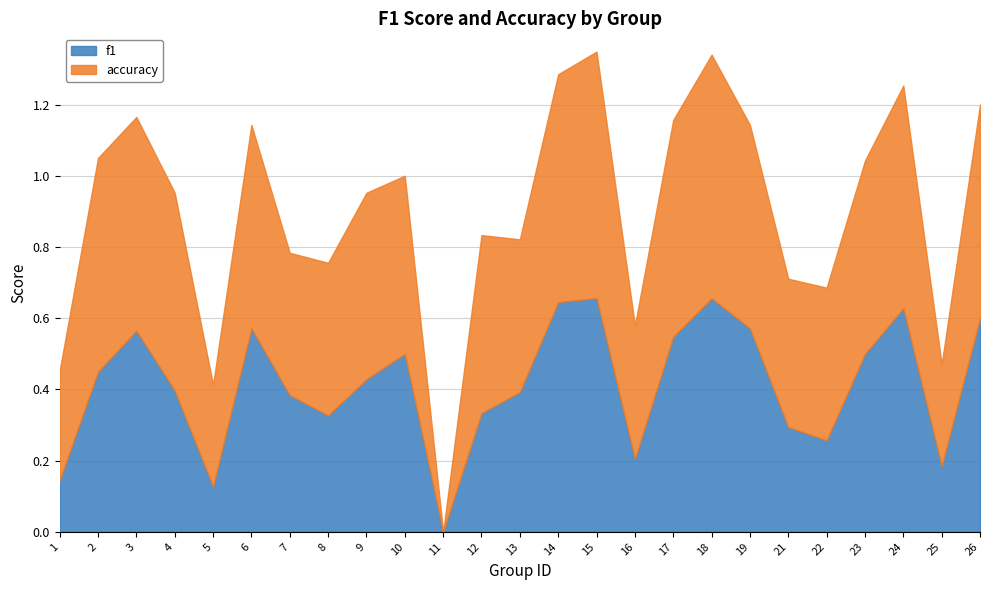

List the labels in order of f1 value, smallest first.

11, 5, 1, 25, 16, 22, 21, 8, 12, 7, 13, 4, 9, 2, 23, 10, 17, 3, 6, 19, 26, 24, 14, 18, 15